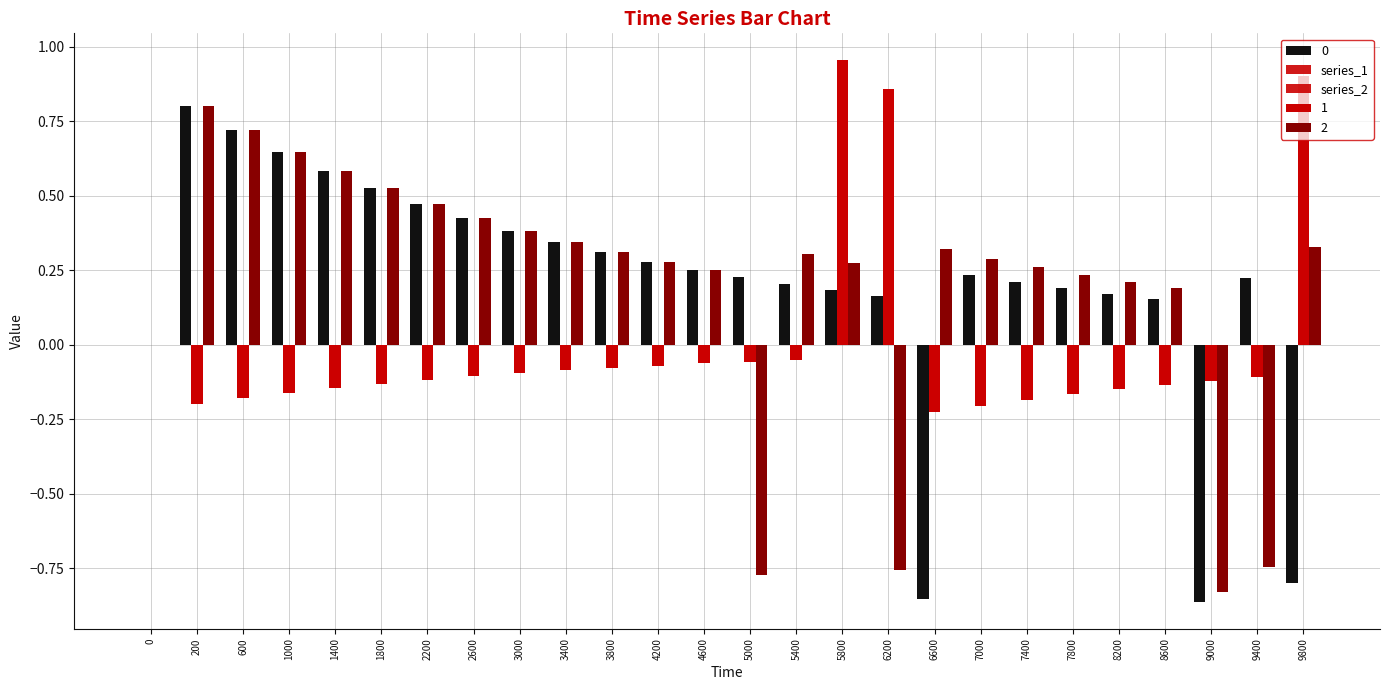

Which series changed the most between 4200 and 5800?

series_1